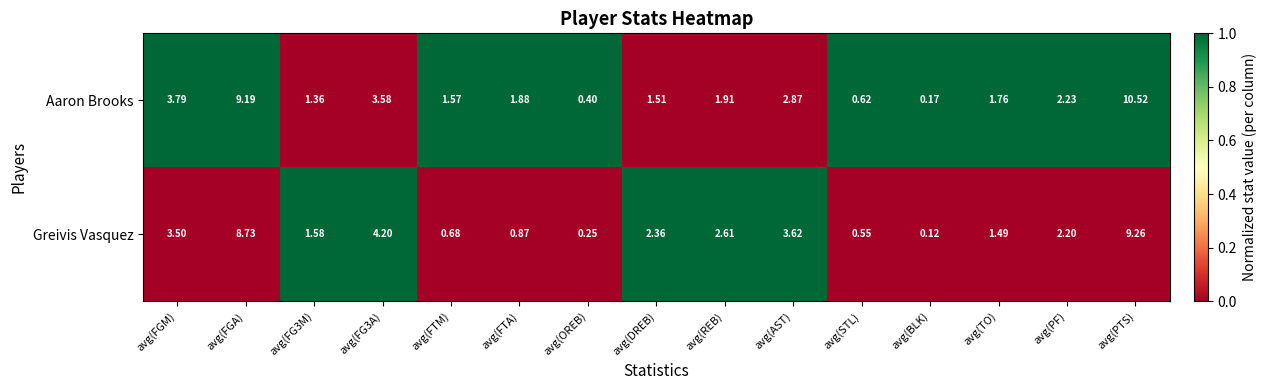

What is the difference between the highest and lowest values at avg(FGA)?

0.5